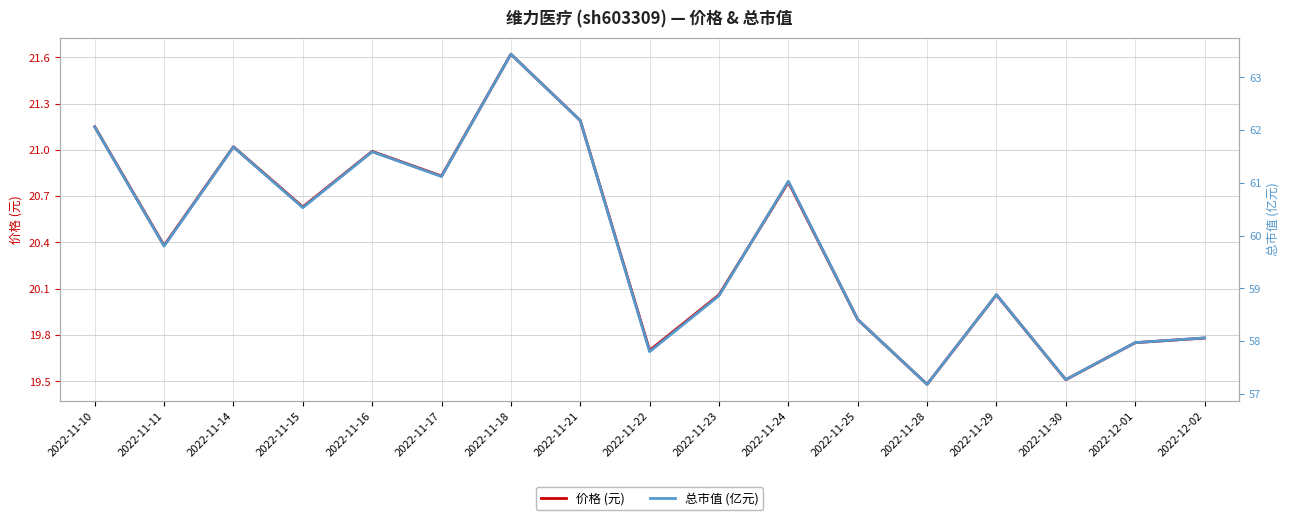

True or false: 总市值 (亿元) and 价格 (元) intersect in this chart.

False